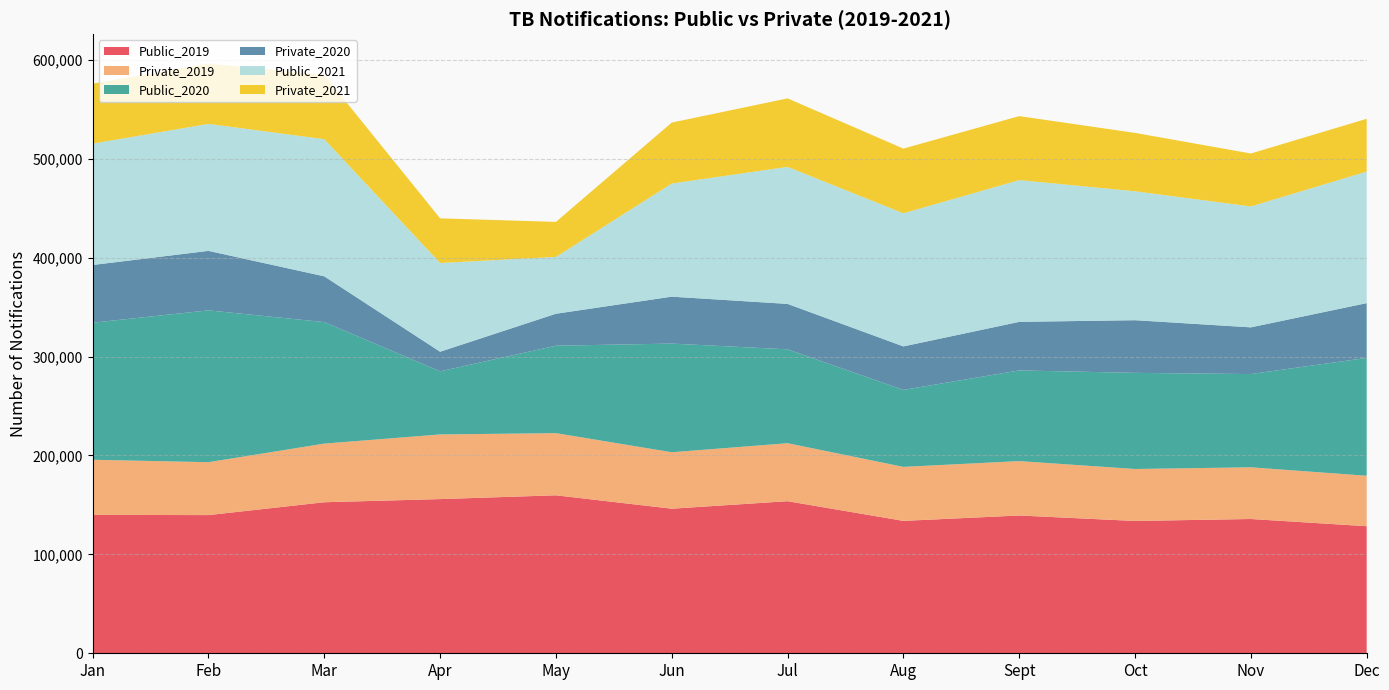

Reading left to right, transcribe all the data shown in this chart.

Public_2019: 139902	139693	152689	155875	159705	146160	153741	133840	139297	133760	135744	128452
Private_2019: 55728	53500	59273	65359	62837	57071	58626	54599	54988	52539	52261	51005
Public_2020: 138545	153484	122827	63808	88406	109849	94906	77826	91663	97188	94261	119152
Private_2020: 58361	60145	46281	19821	32319	47449	45930	43966	49110	53241	47238	55386
Public_2021: 122706	128368	138652	89696	57434	114369	138543	134577	143331	130347	122226	132992
Private_2021: 60607	60886	64931	45119	35413	61622	69213	65390	64652	59003	53513	53345